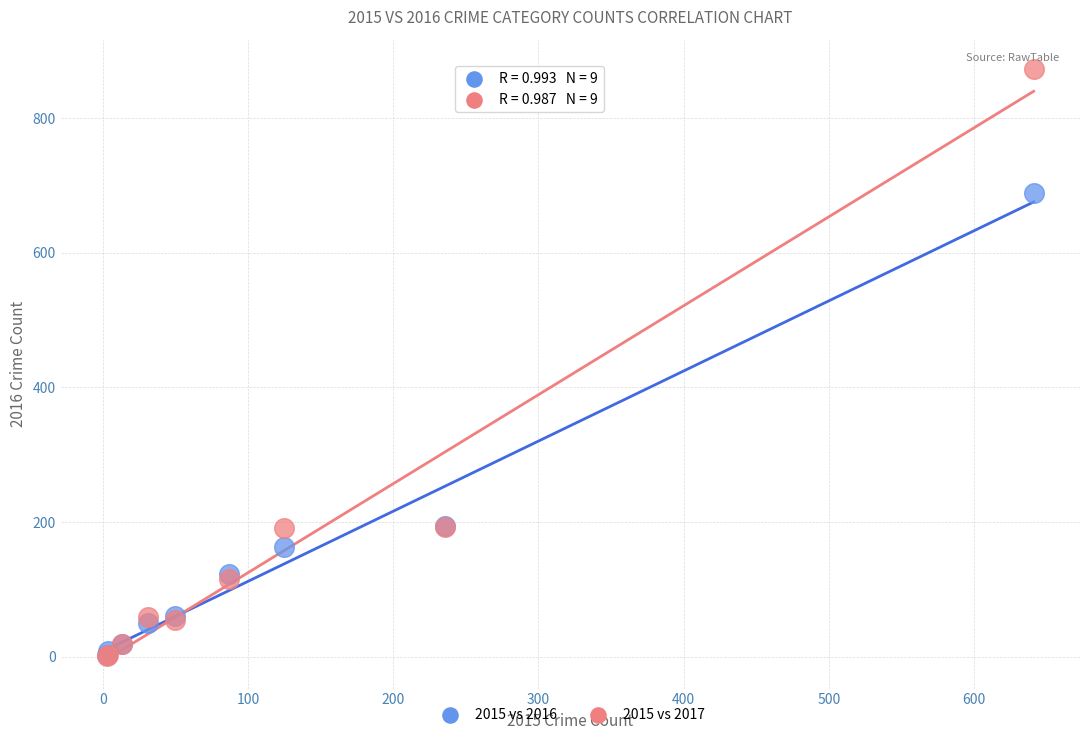

Which series has the widest spread of Y values?

2015 vs 2017